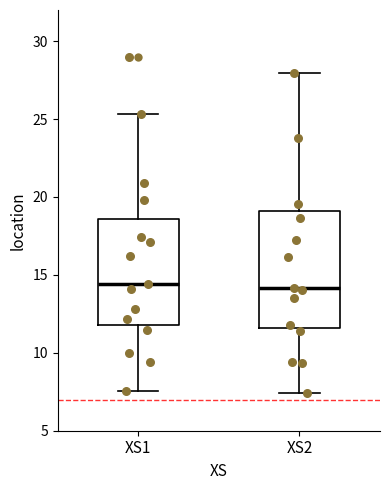

Reading left to right, read every box against the y-axis: the position of its median line, the range the box covers, and the ends of its whiskers. The values are not printed on the chart, so give them approximately, as read against the axis.

XS1: median 14.5, box 12.0 to 18.5, whiskers 7.5 to 25.5
XS2: median 14.0, box 11.5 to 19.0, whiskers 7.5 to 28.0